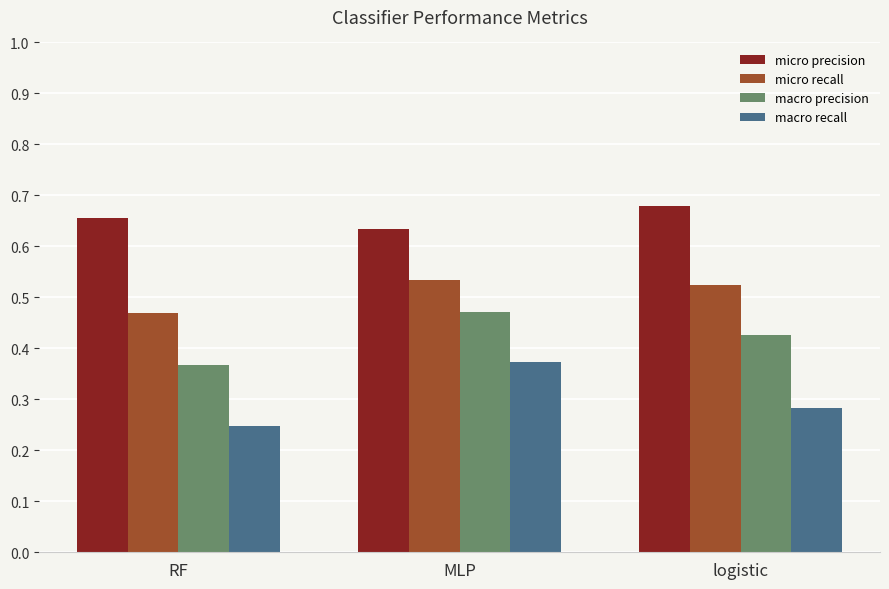

Which series has the widest spread of values?

macro recall